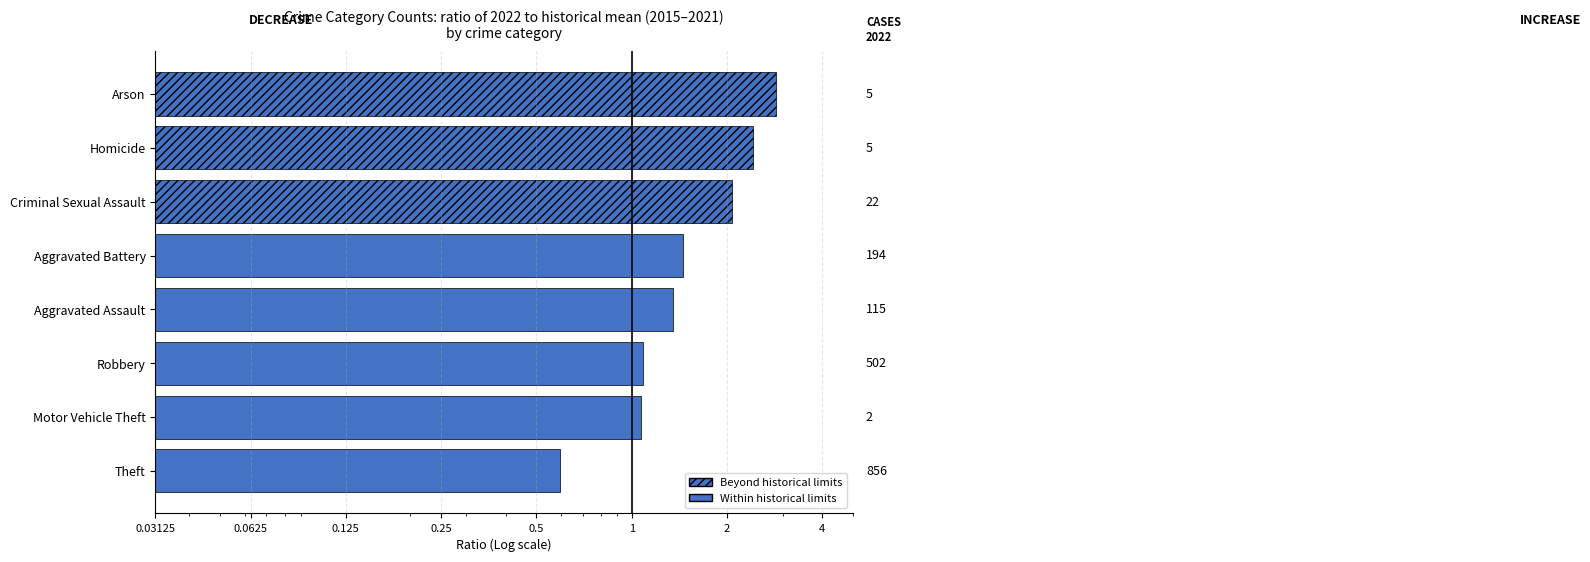

What is the average value?

1.6